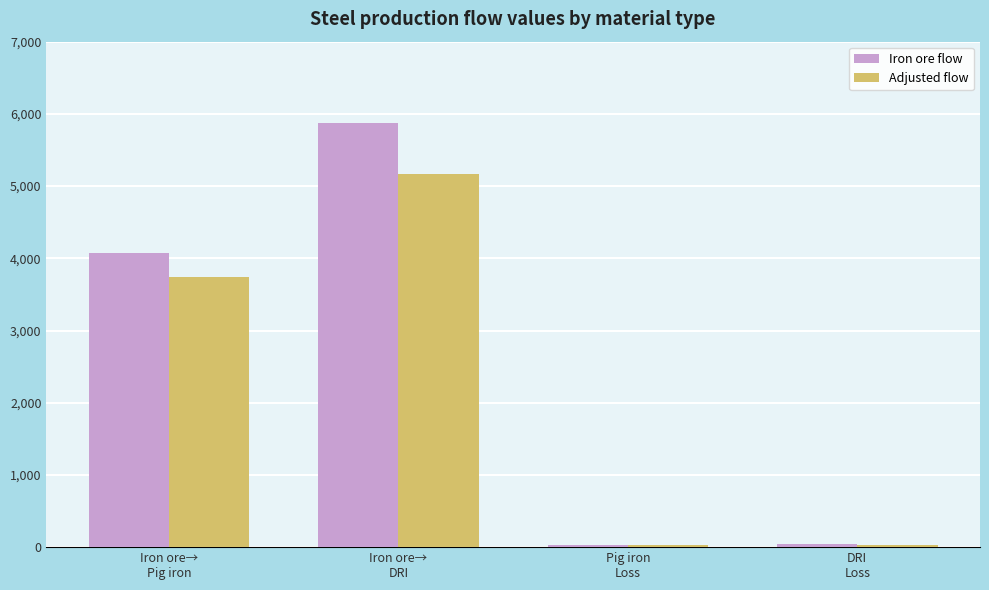

What position from the left is Iron ore→
Pig iron?

1